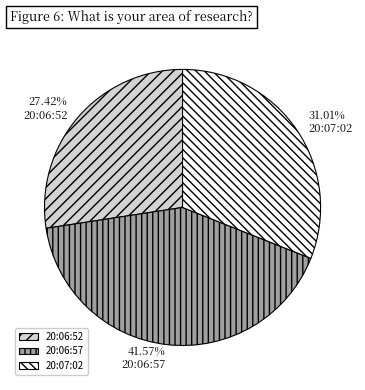

True or false: 20:07:02 accounts for 41% of the total.

False